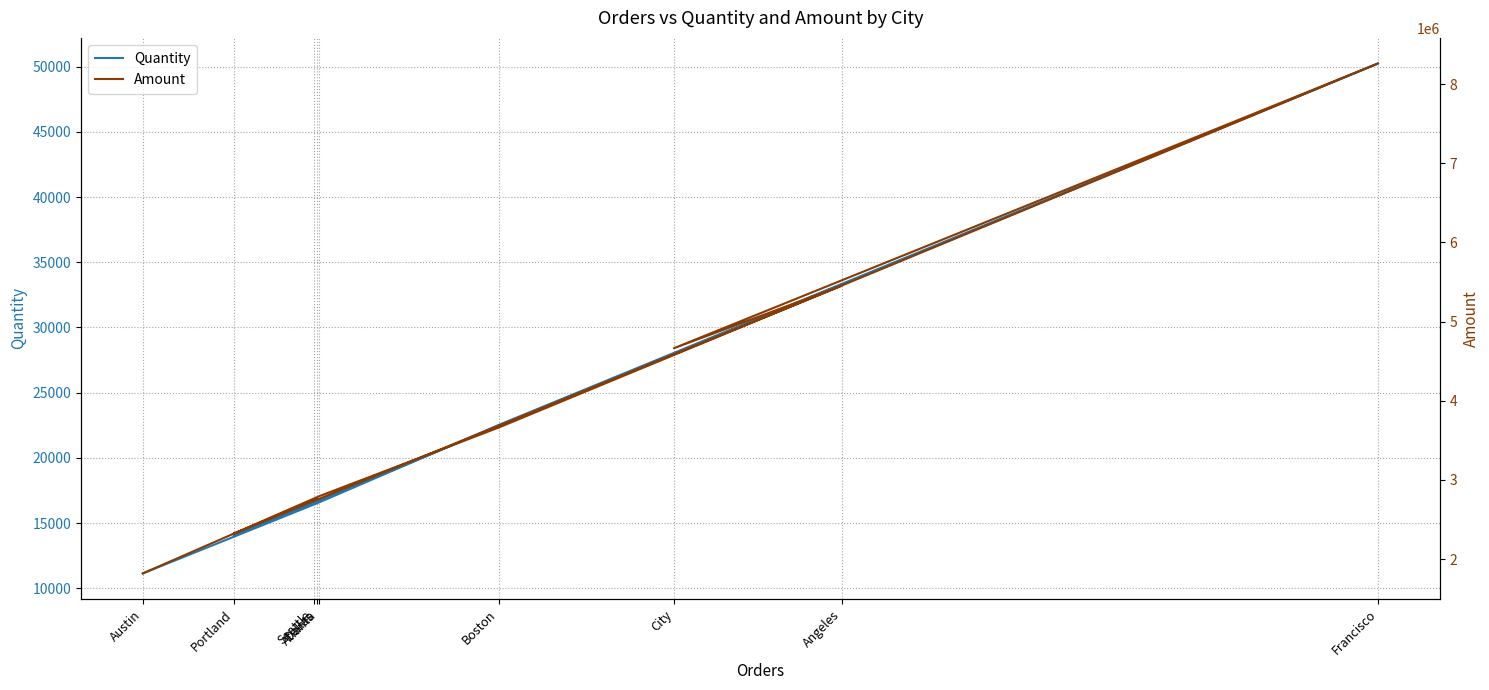

What is the spread (max minus min) of values at Francisco?

8211964